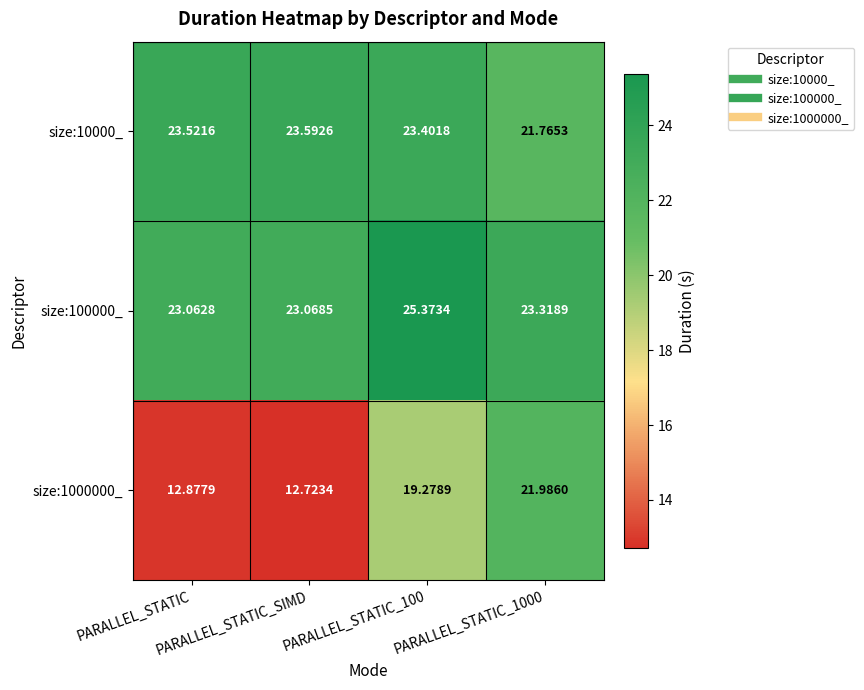

How many categories are shown in the chart?

4